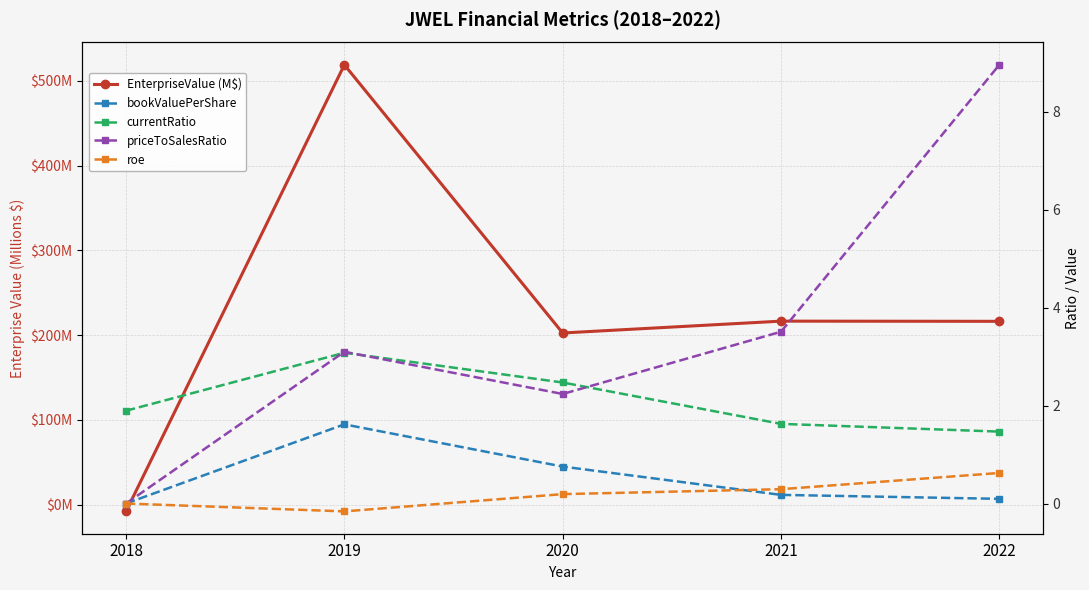

Rank the categories by bookValuePerShare value from highest to lowest.

2019, 2020, 2021, 2022, 2018